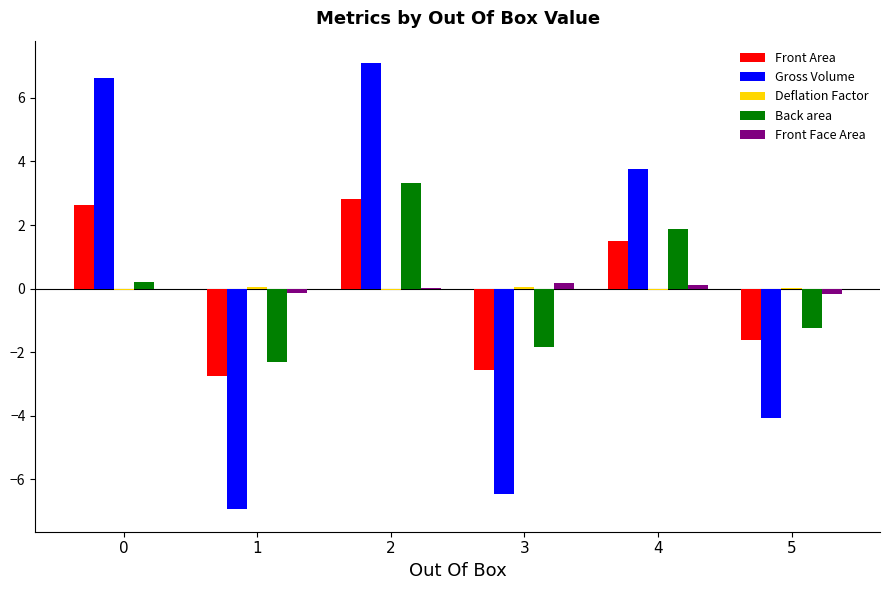

Which series has the widest spread of values?

Gross Volume